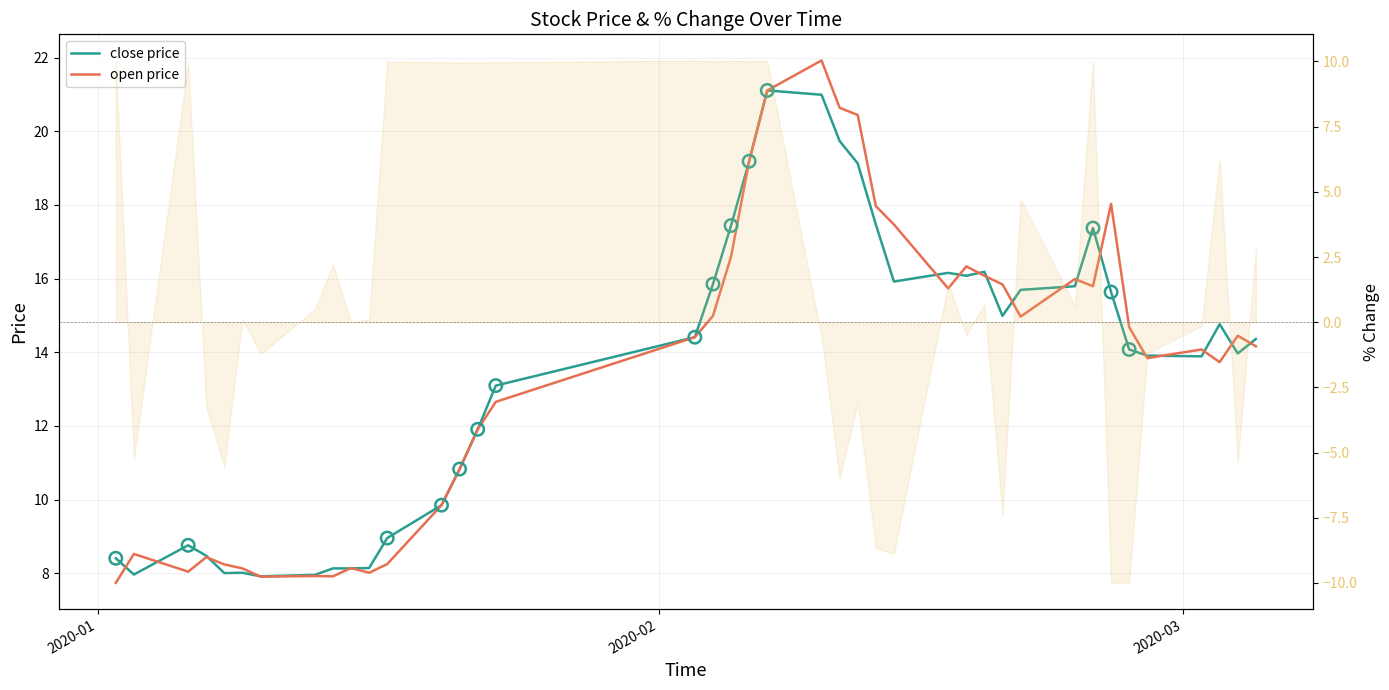

What are all the series names shown in the legend?

close price, open price